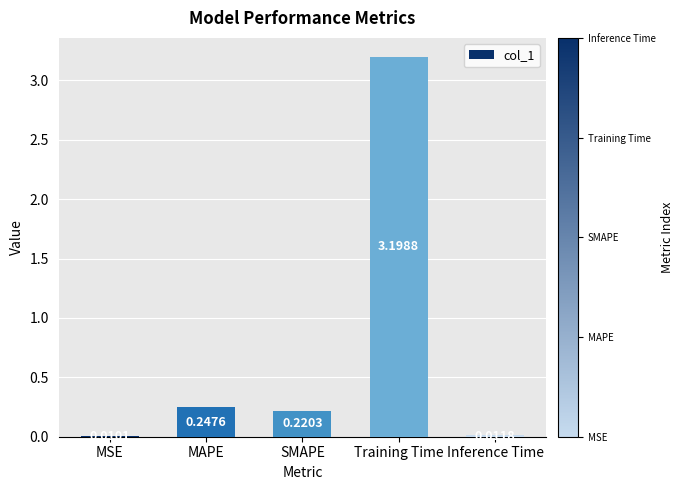

What is the change in value from MSE to MAPE?

+0.2